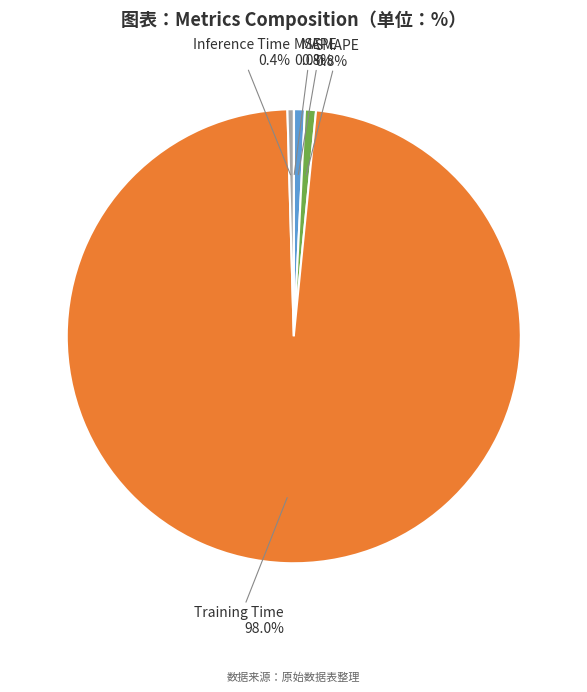

What is the largest slice in the pie chart?

Training Time